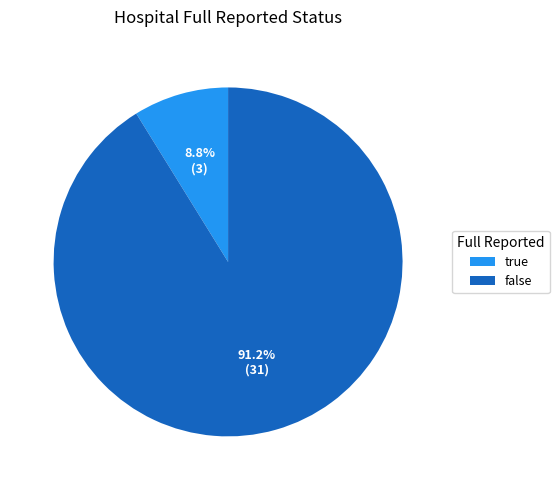

Count the number of slices in the pie.

2